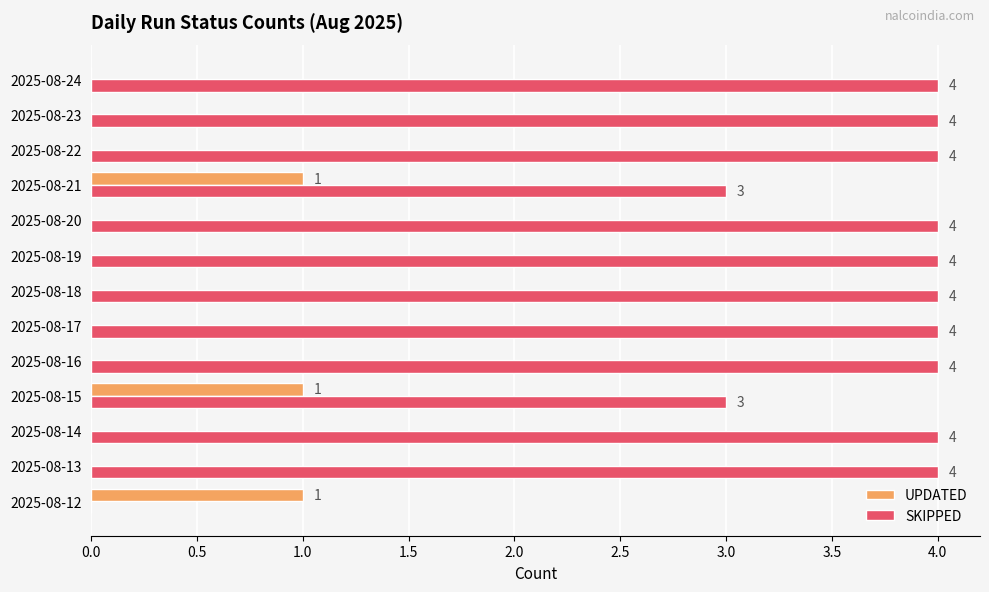

Is the value of SKIPPED at 2025-08-15 greater than the value of UPDATED at 2025-08-12?

Yes